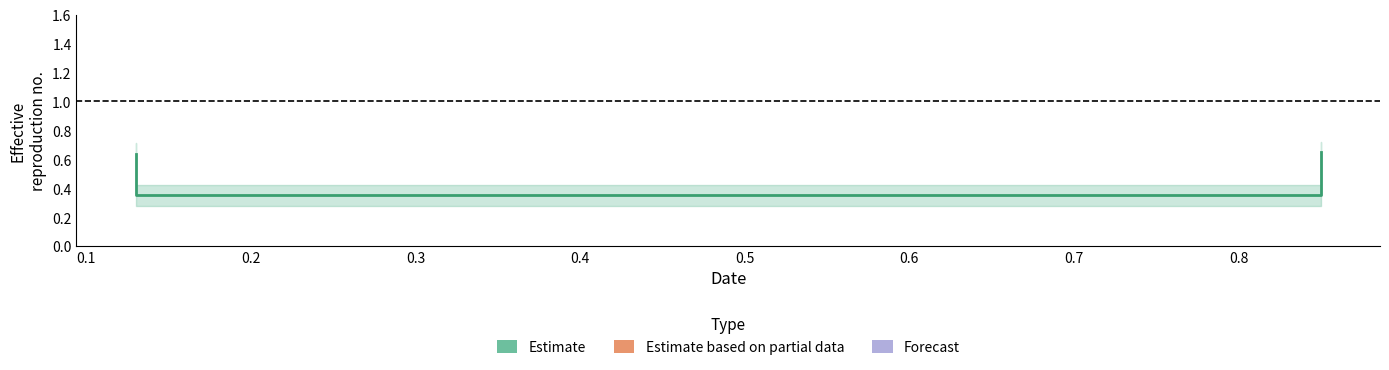

True or false: there are more than 0 points higher than both neighbors.

False